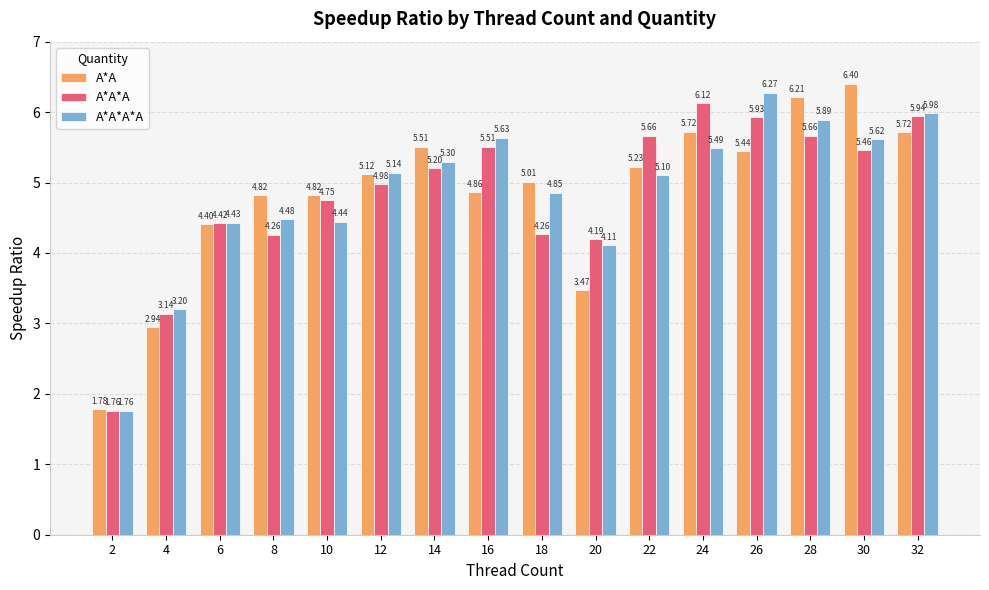

How many series are shown in this chart?

3